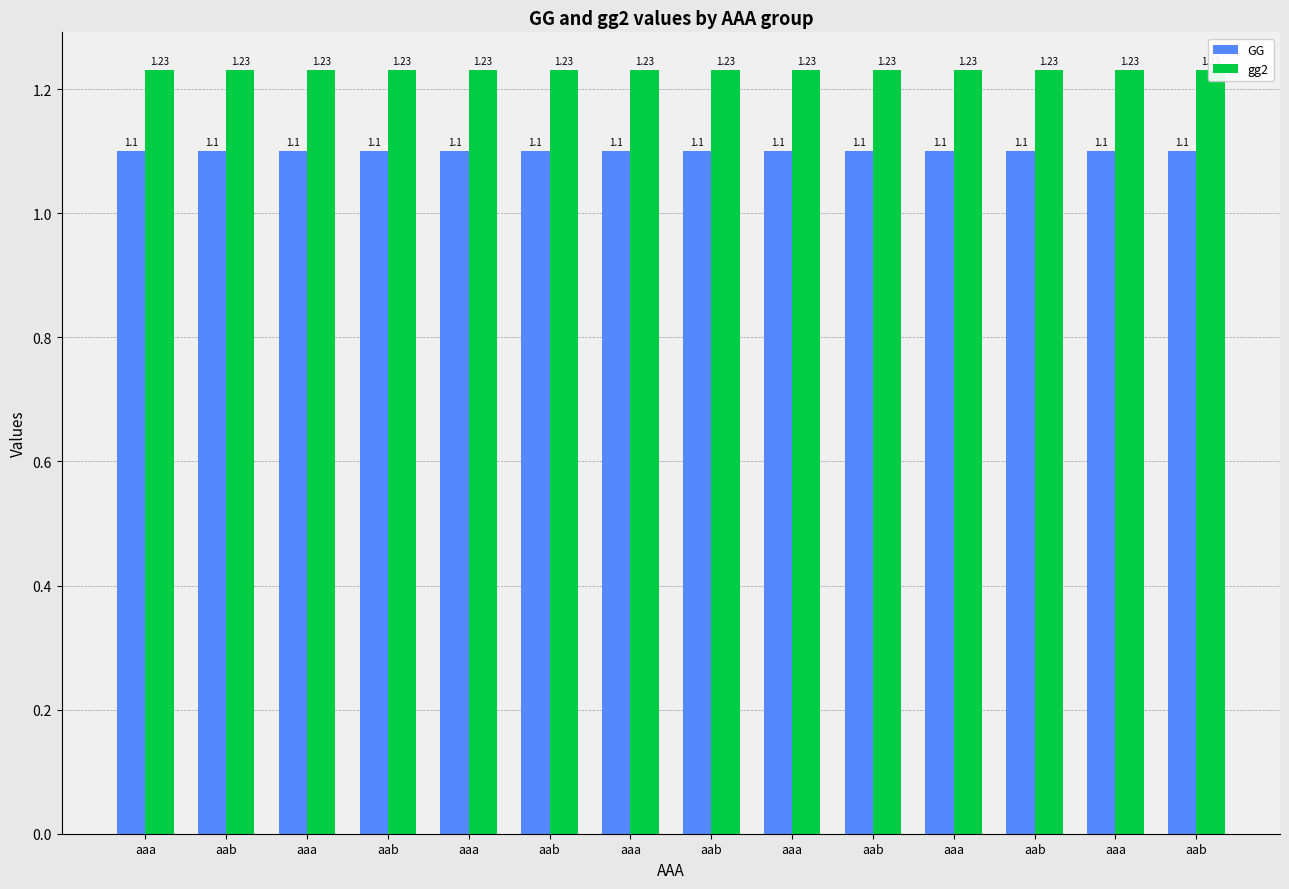

The GG series shows 0.8 at aab. True or false?

False